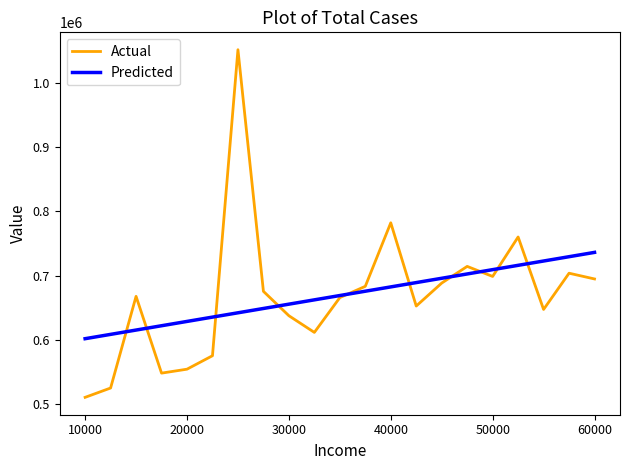

Rank the series by their maximum value, from lowest to highest.

Predicted, Actual